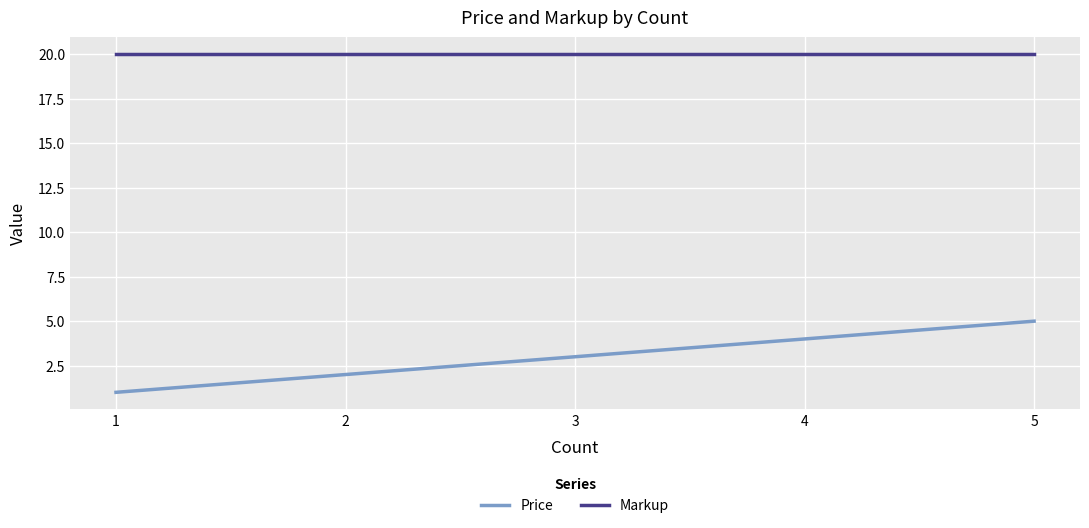

How many lines are shown in the chart?

2